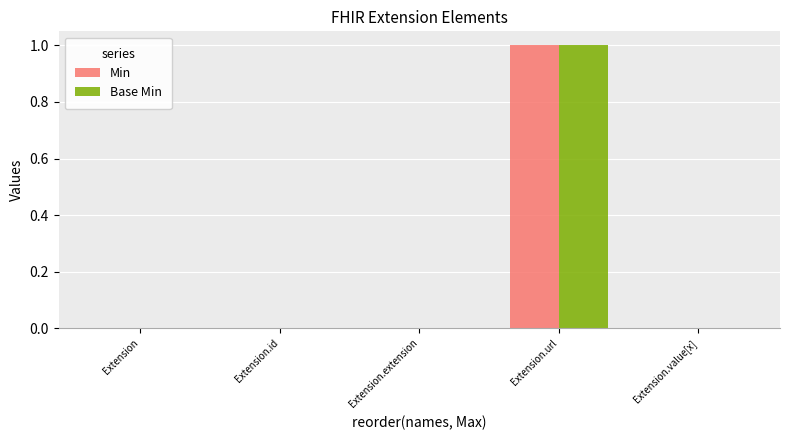

Count the Base Min values in the range 0 to 1.

5